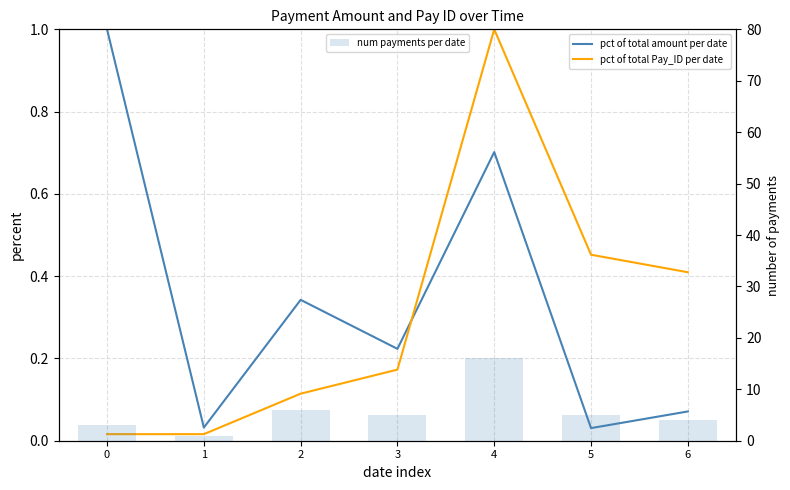

Between 1 and 3, which series saw the biggest shift?

num payments per date